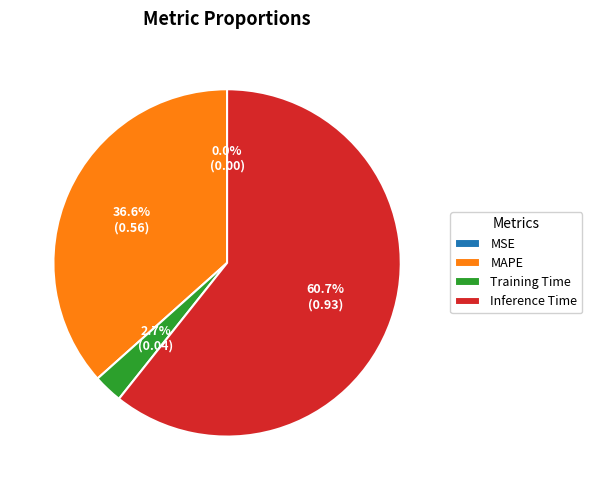

What is the majority slice?

Inference Time